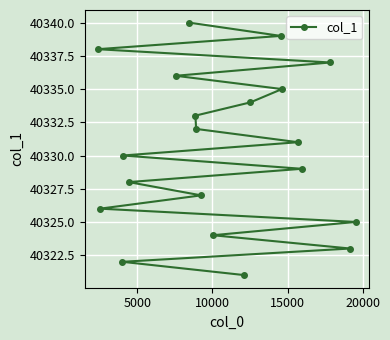

What is the value of the 8th point from the left?

40333